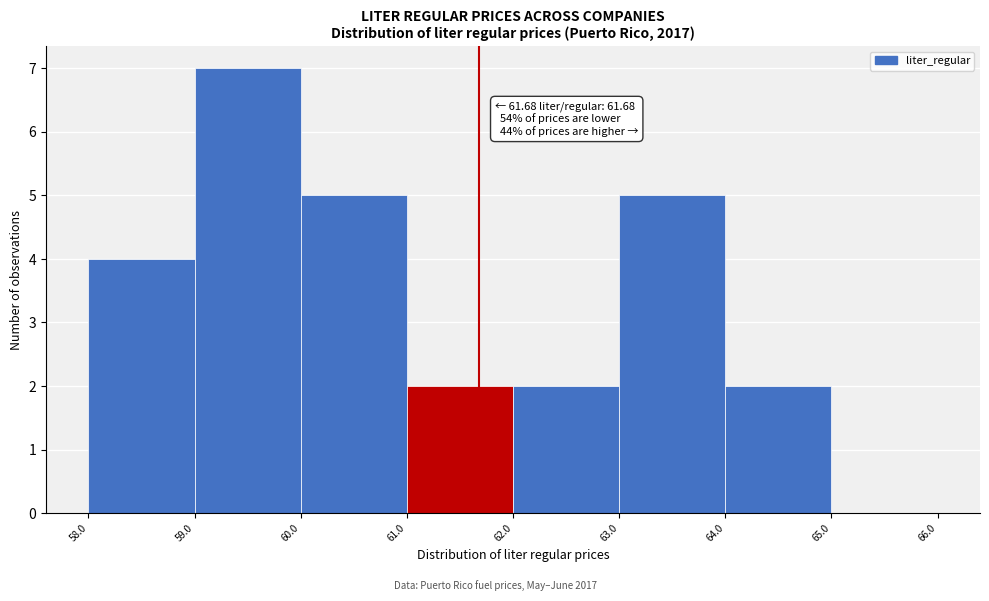

Which range on the x-axis has the tallest bar?

59.0 to 60.0